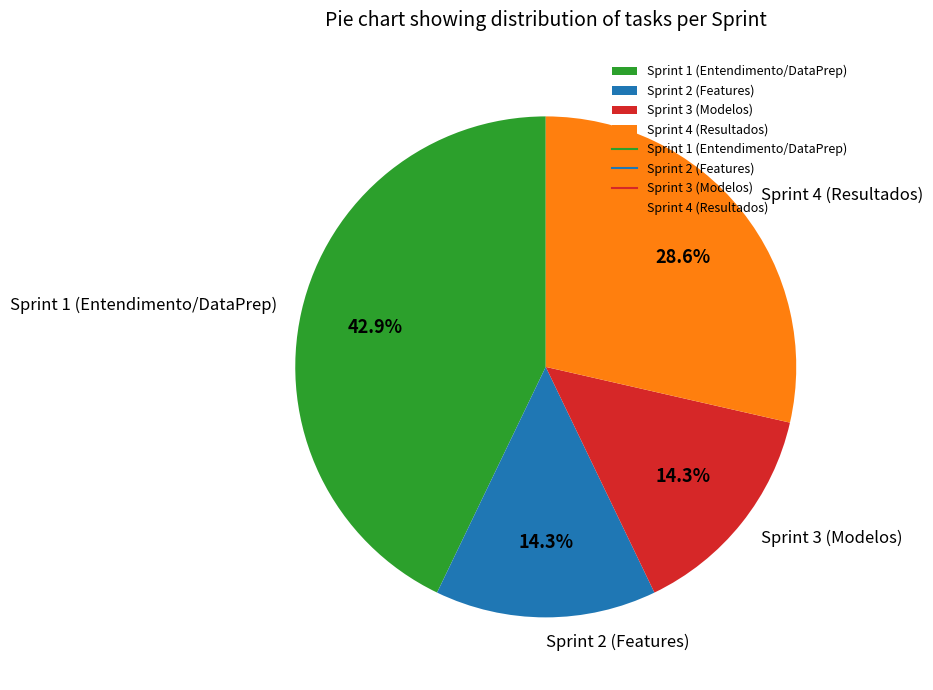

True or false: Sprint 2 (Features) accounts for 7% of the total.

False